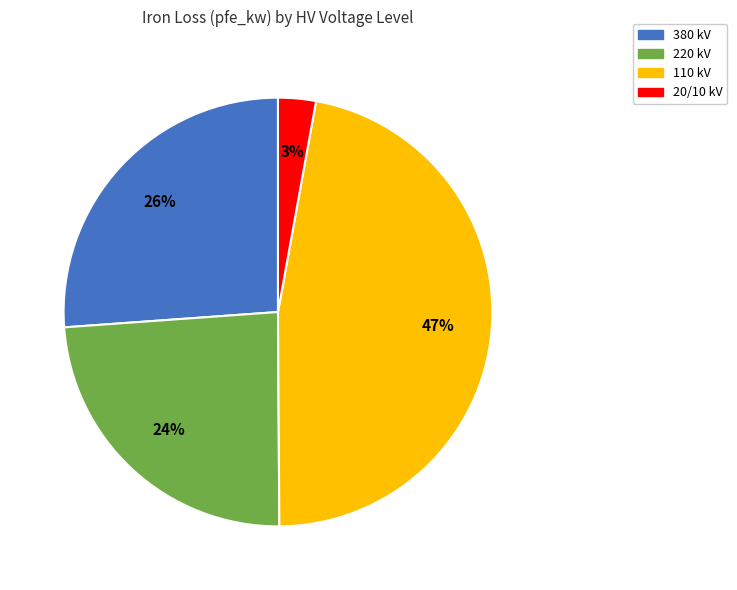

Does 380 kV represent more than half of the total?

No